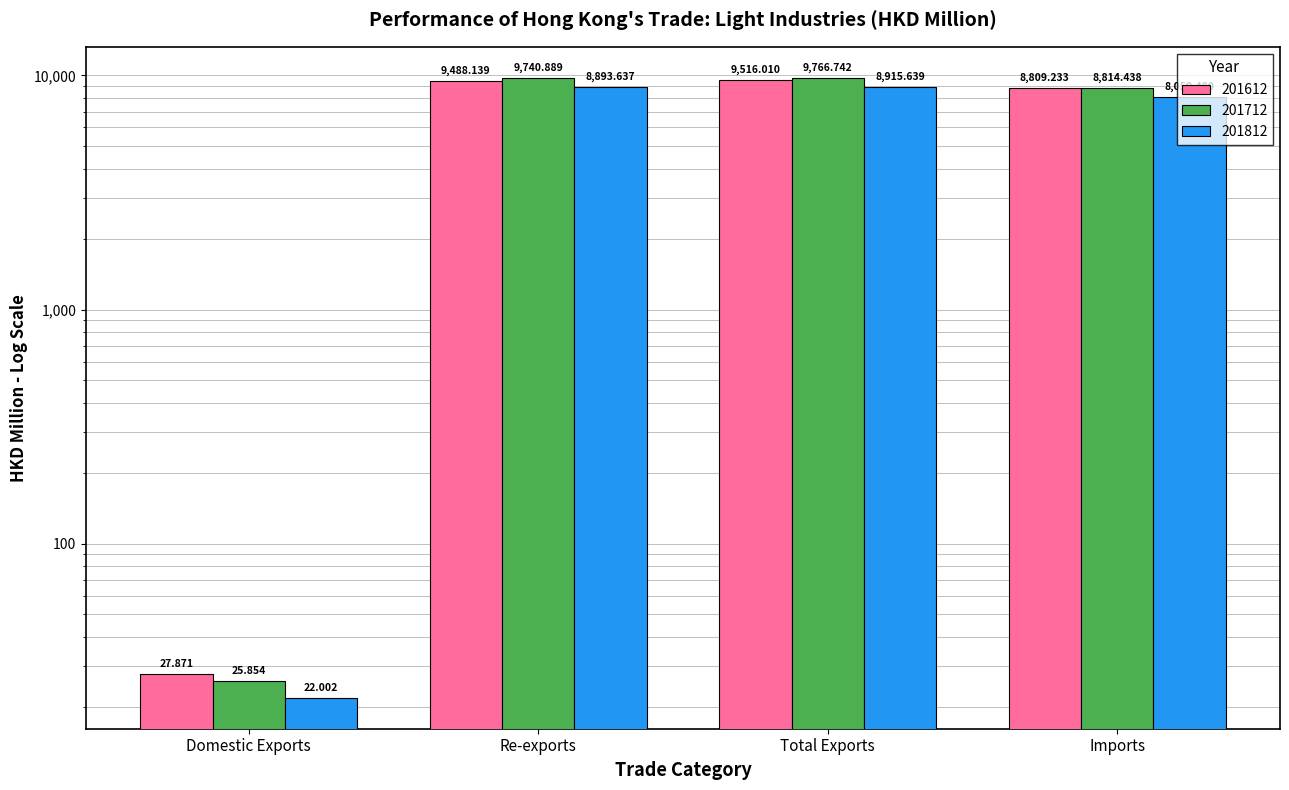

What is the total value across all series at Imports?

25683.2